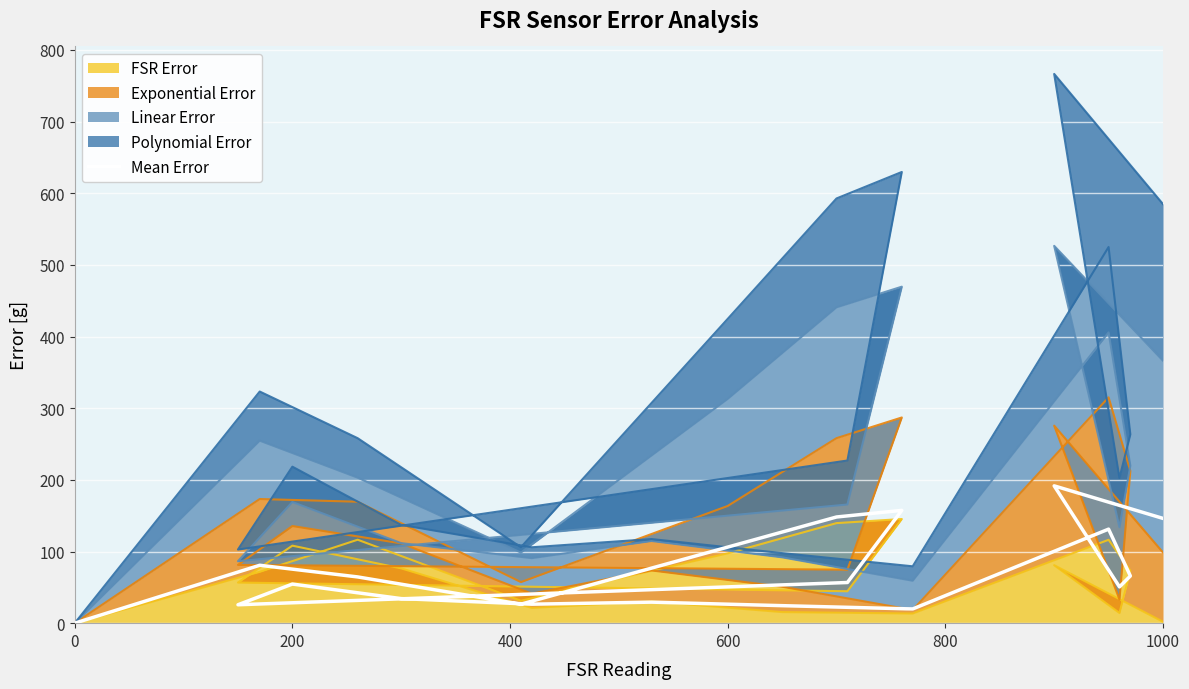

What is the average value?

72.0